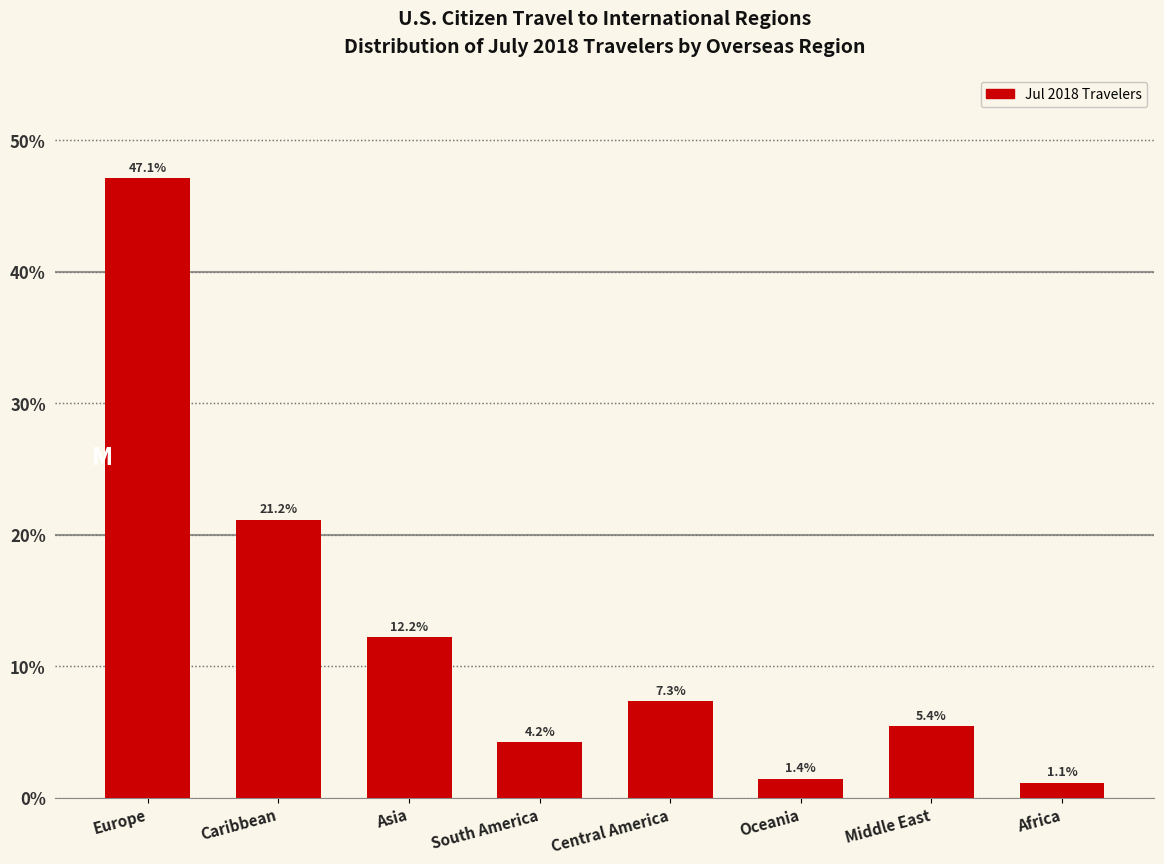

Reading left to right, transcribe all the data shown in this chart.

47.1	21.2	12.2	4.2	7.3	1.4	5.4	1.1